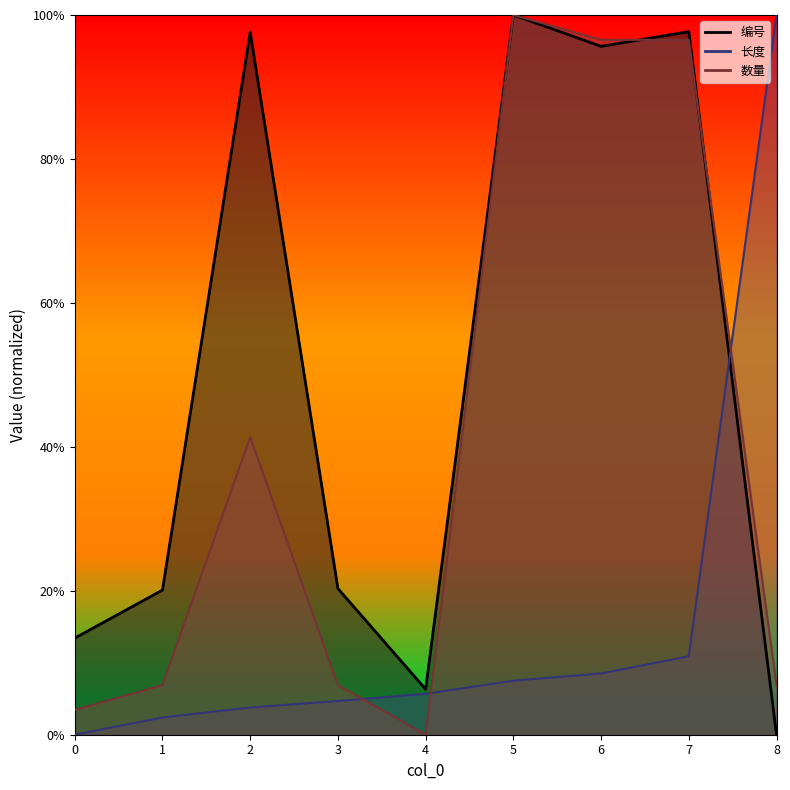

What is the average value of the 编号 series?

50.1